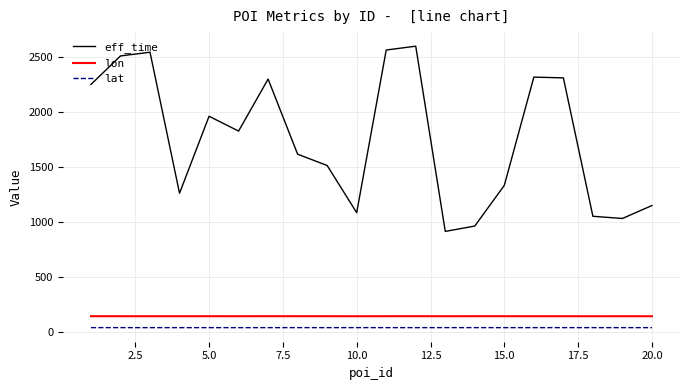

True or false: lat and lon intersect in this chart.

False